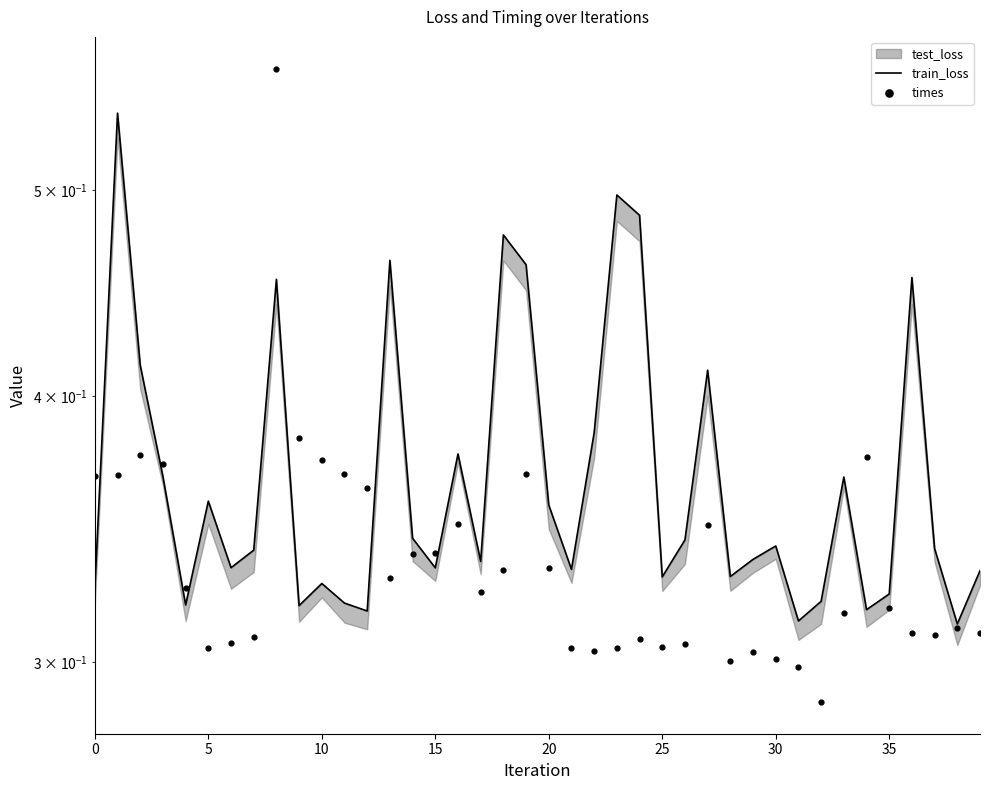

Which series contains the lowest Y value?

times